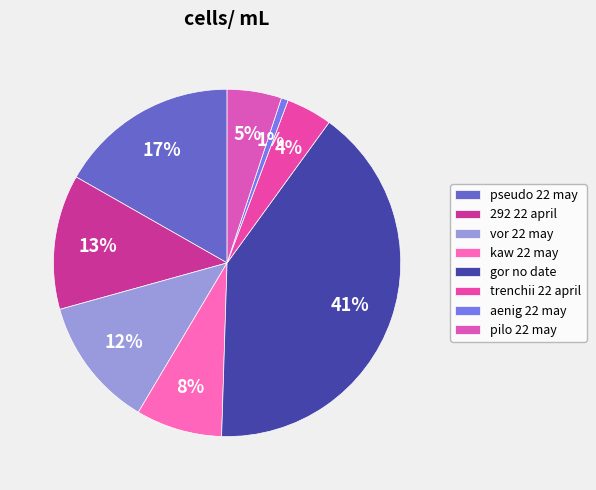

Do aenig 22 may and pseudo 22 may together represent more than half of the pie?

No